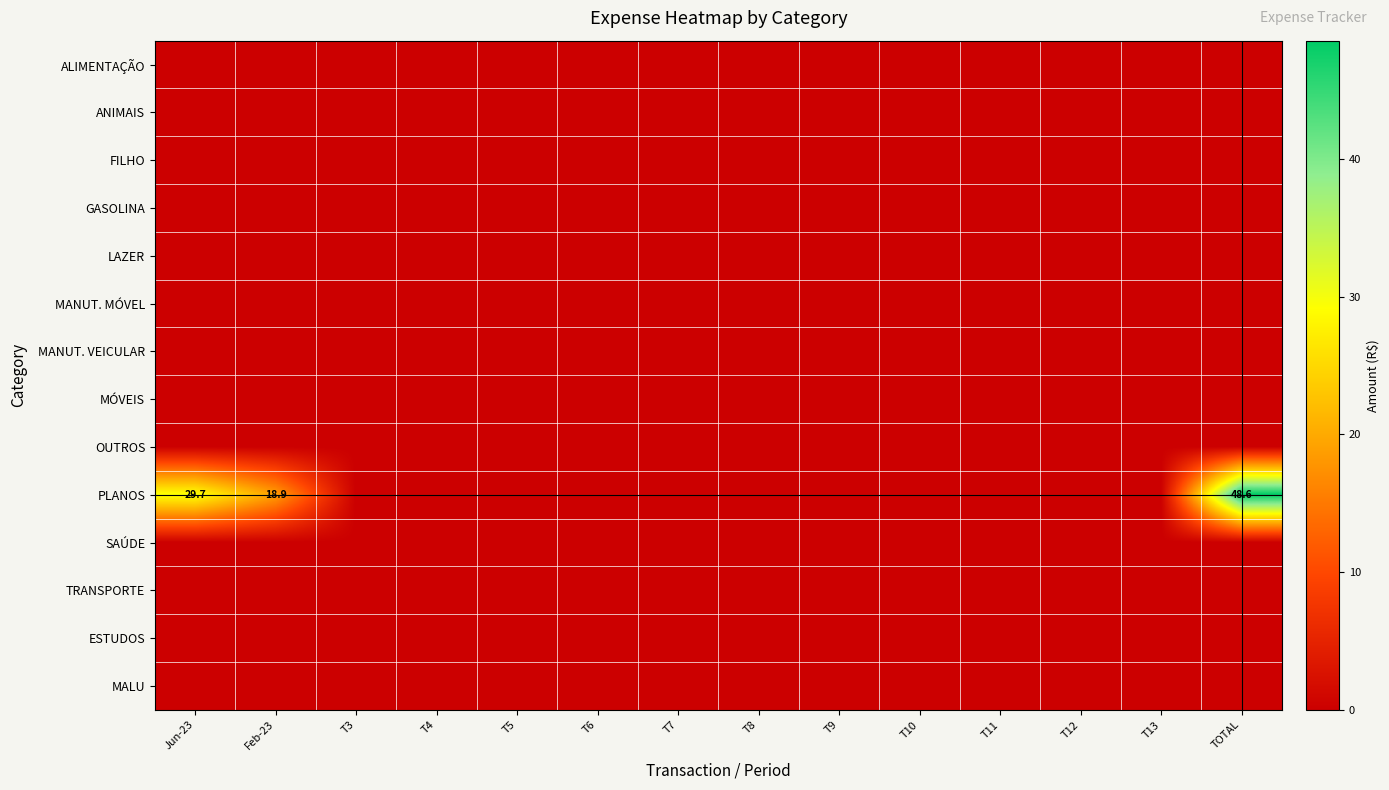

Is it true that PLANOS equals 29.7 at Jun-23?

True